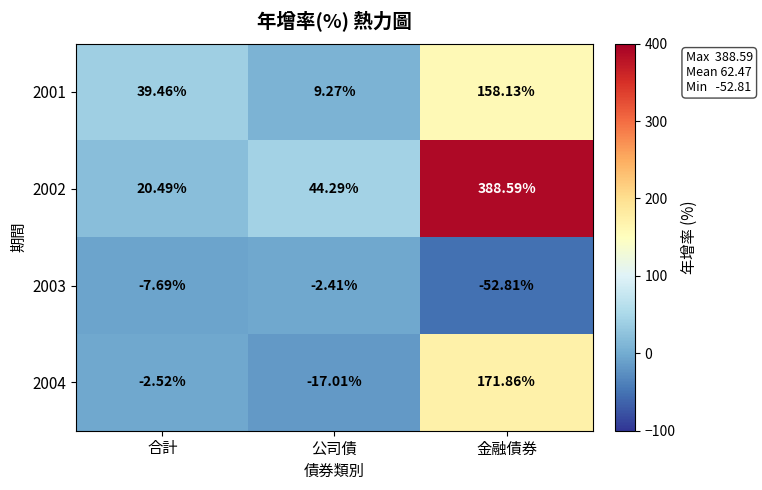

At which category does the chart reach its minimum across all series?

金融債券